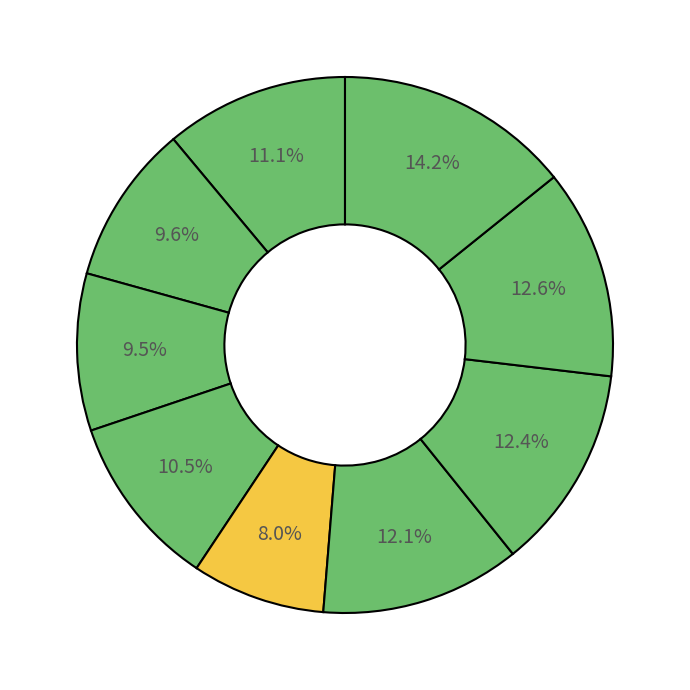

How many segments does this pie chart have?

9